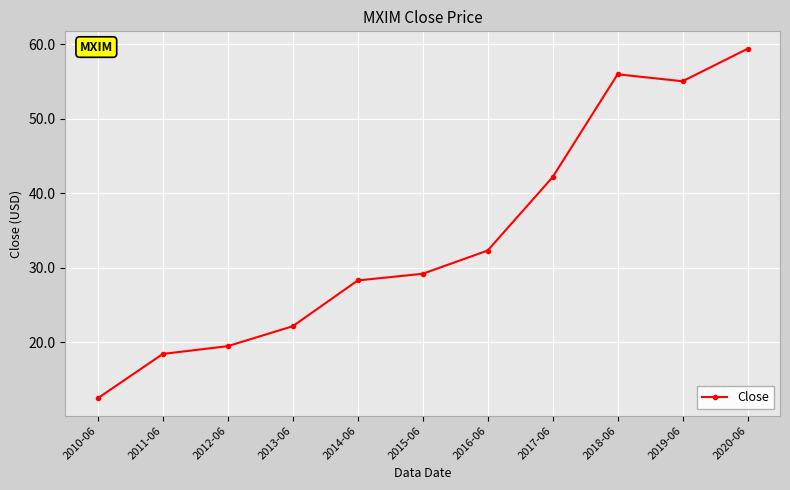

Reading right to left, transcribe all the data shown in this chart.

59.4	55.1	56.0	42.2	32.3	29.2	28.3	22.1	19.4	18.4	12.4